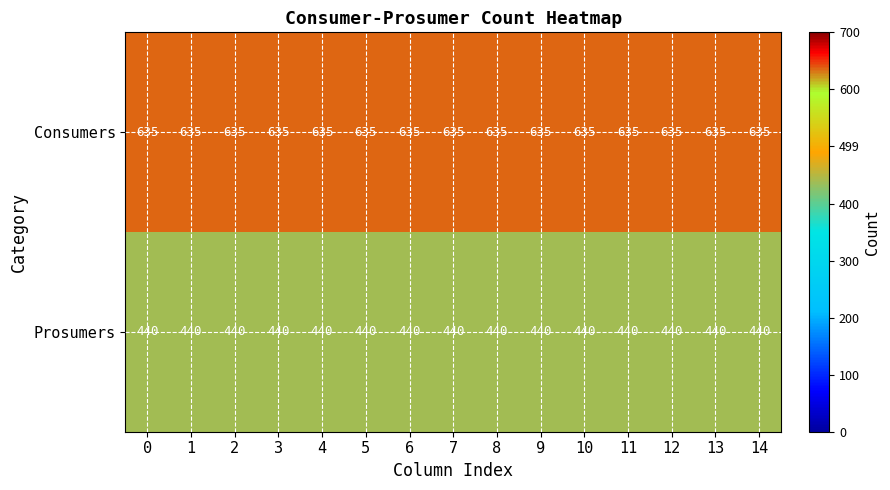

Count the number of data series in this chart.

2